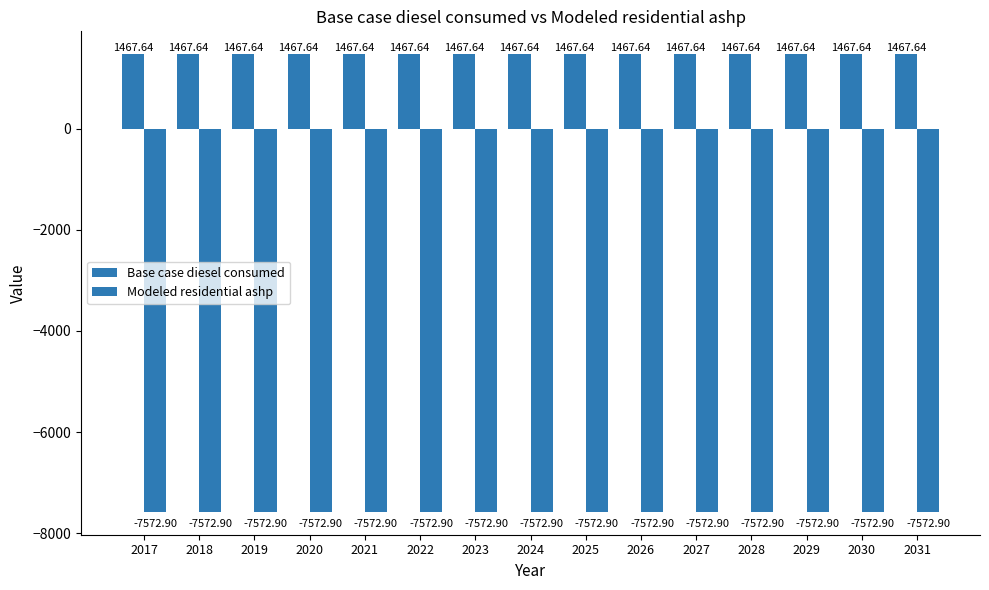

Are the bars horizontal?

No